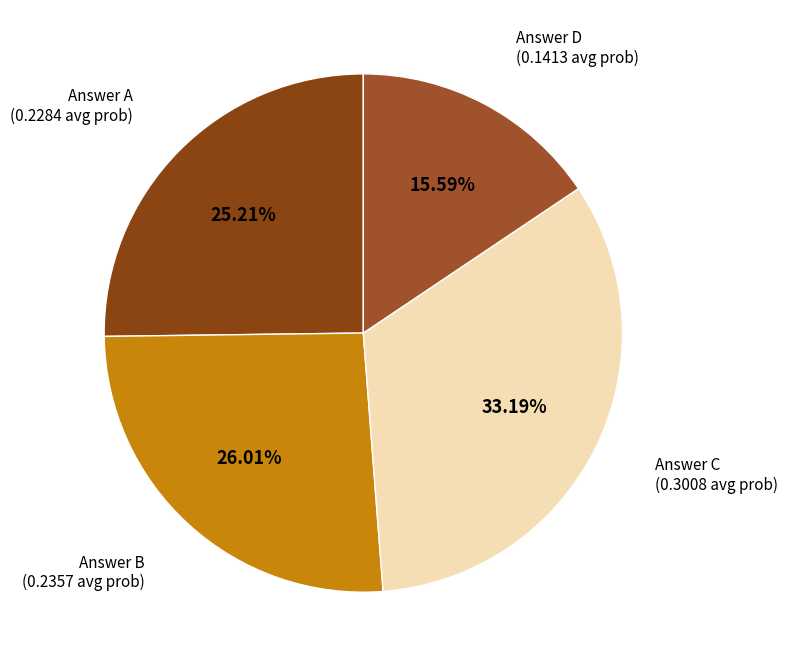

How many segments does this pie chart have?

4